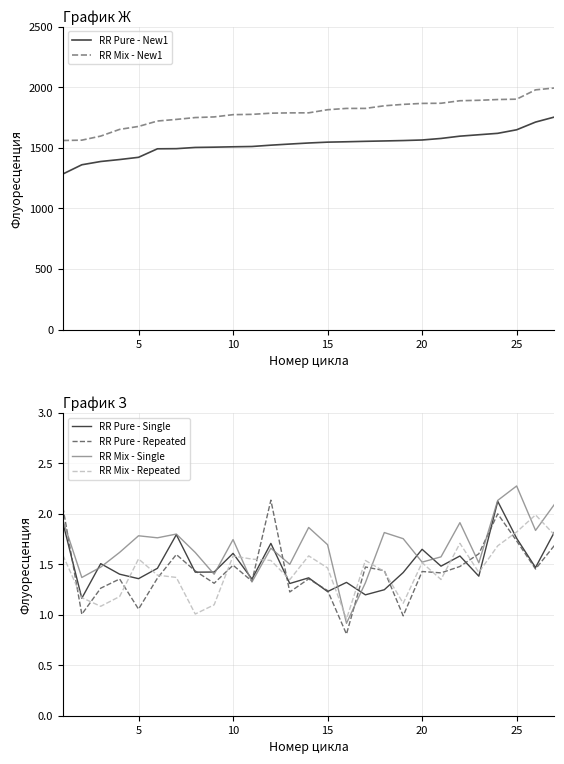

True or false: RR Mix - New1 and RR Pure - New1 intersect in this chart.

False